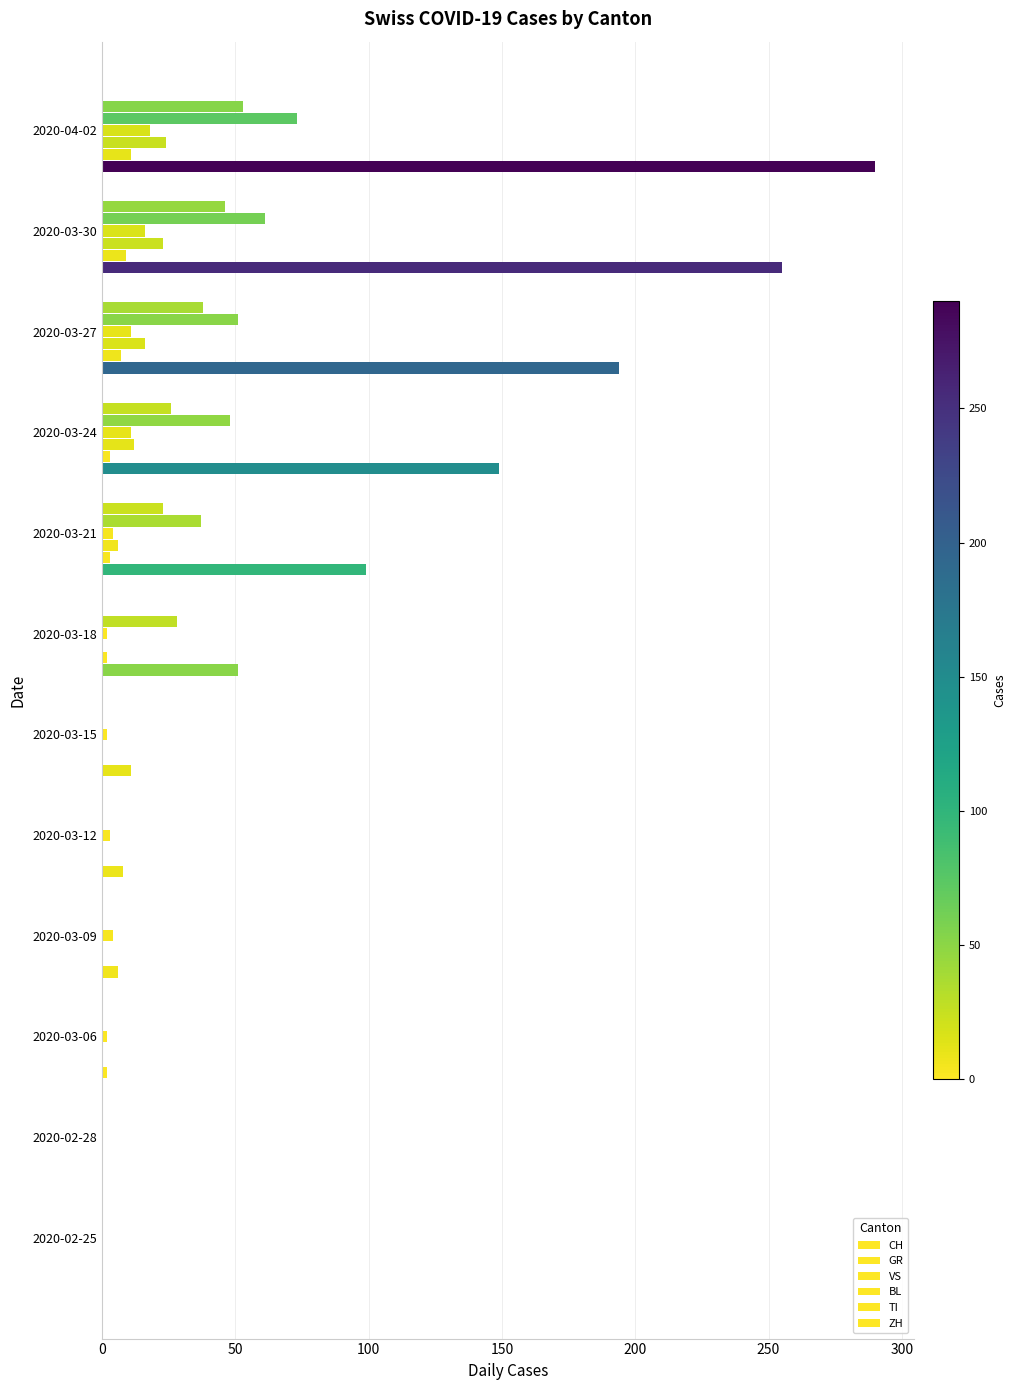

How many categories are shown in the chart?

12